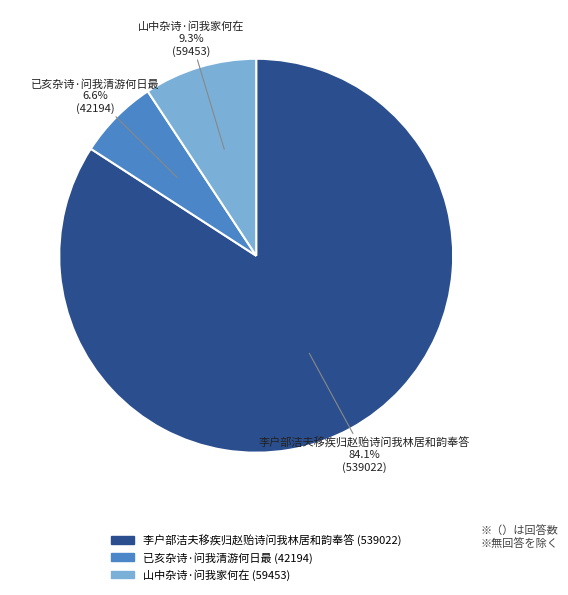

The 已亥杂诗·问我清游何日最 slice represents 13% of the pie. True or false?

False